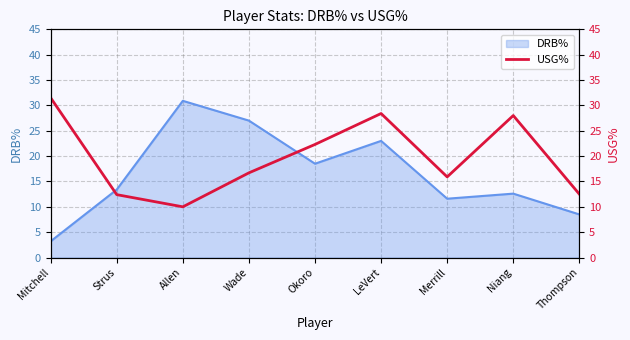

What is the label of the 2nd point from the left?

Strus